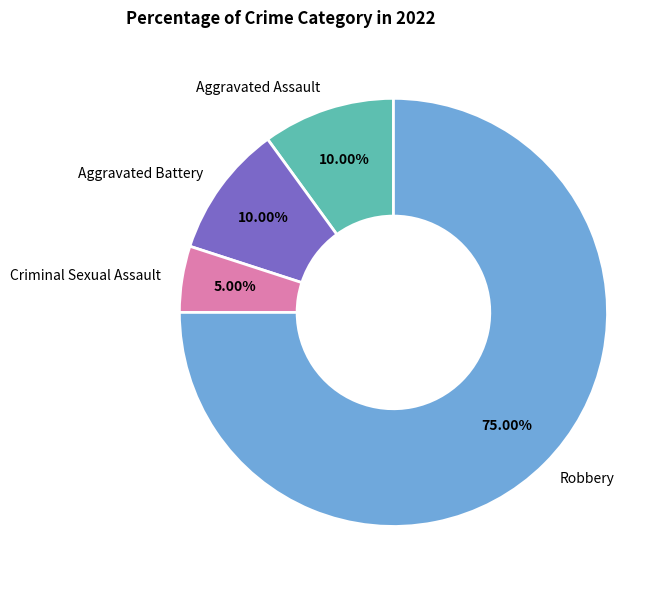

What is the largest slice in the pie chart?

Robbery